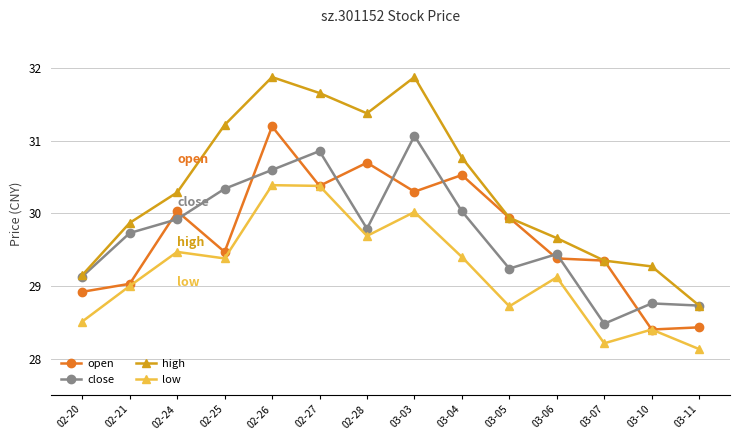

What is the highest value of the high series?

31.9